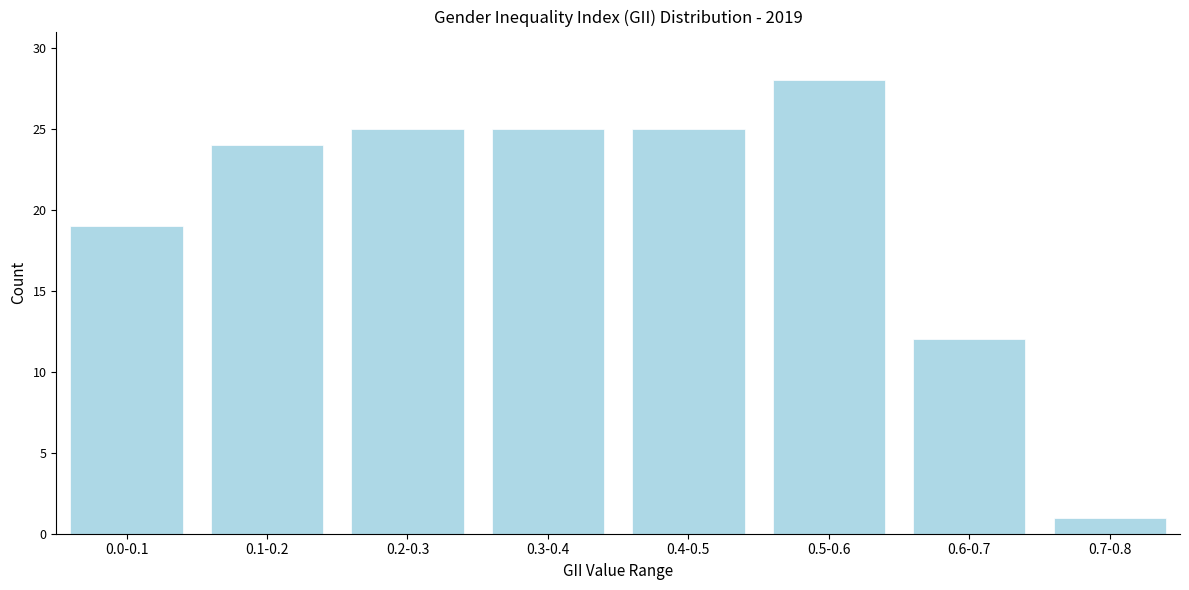

Reading left to right, what are all the values shown in this chart?

19	24	25	25	25	28	12	1